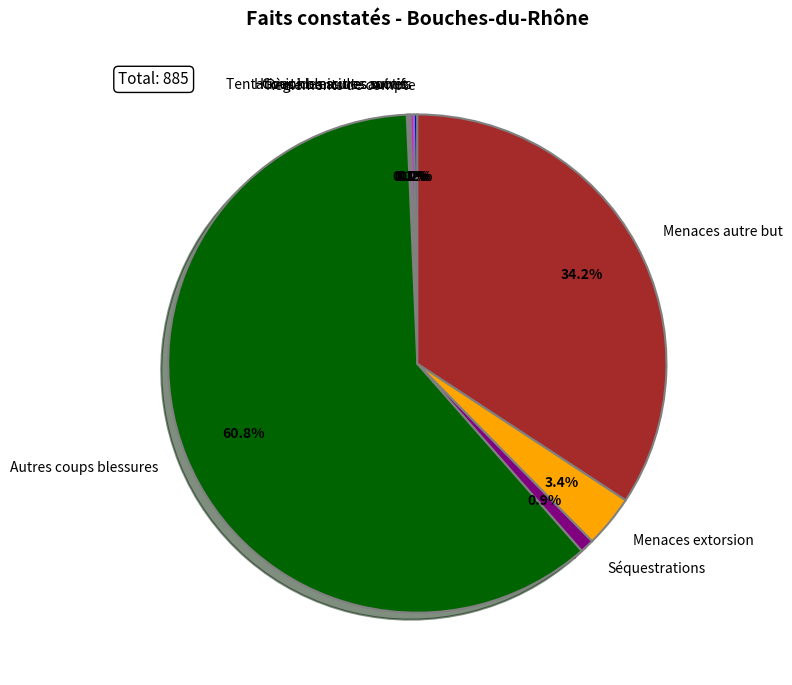

Which slice represents more than half of the pie?

Autres coups blessures